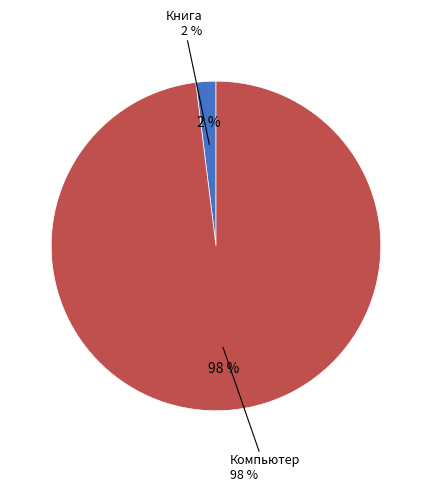

To the nearest percent, what percentage of the pie is Книга?

2%